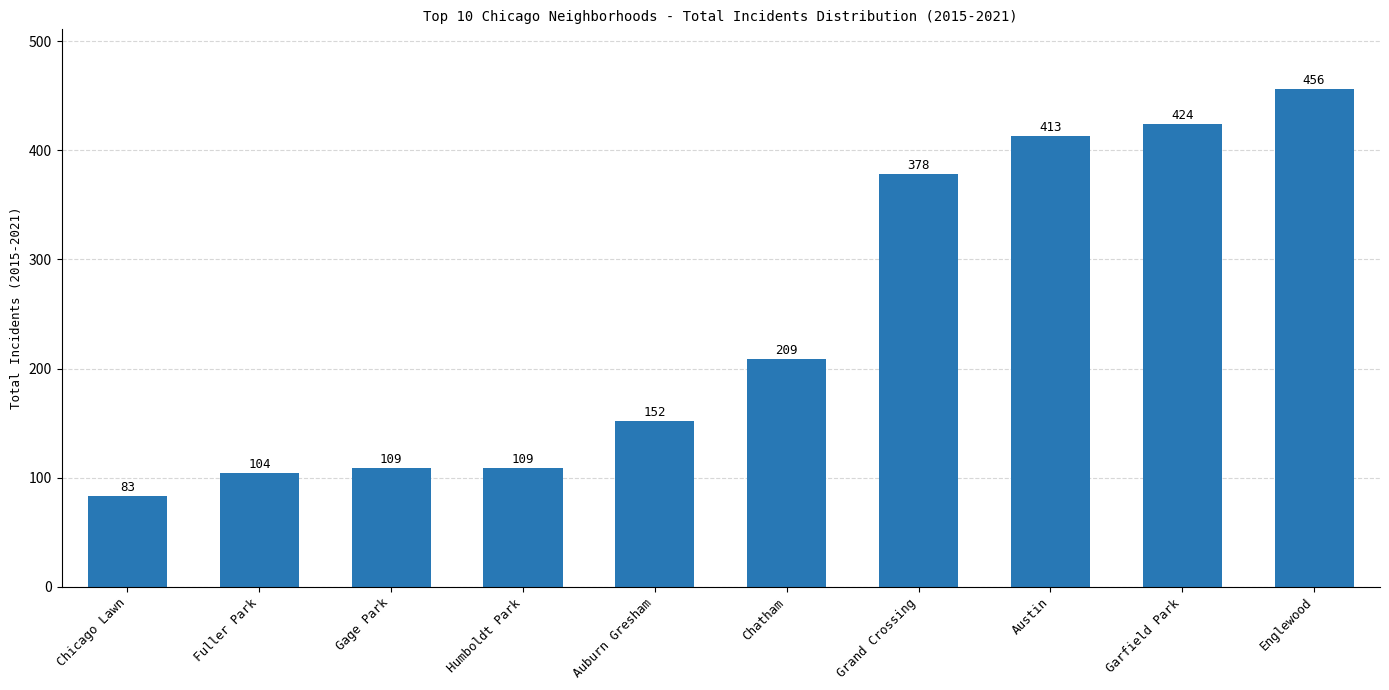

What is the minimum value shown in the chart?

83